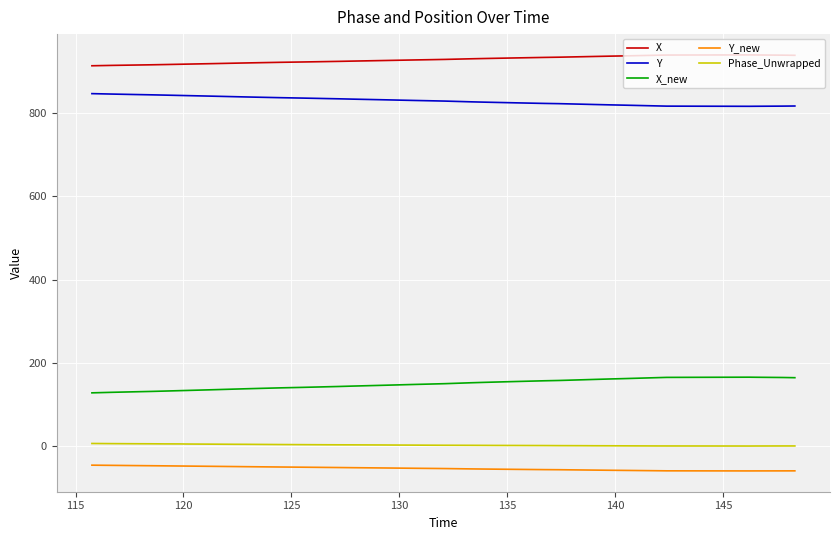

At how many categories does at least one series exceed 516?

40